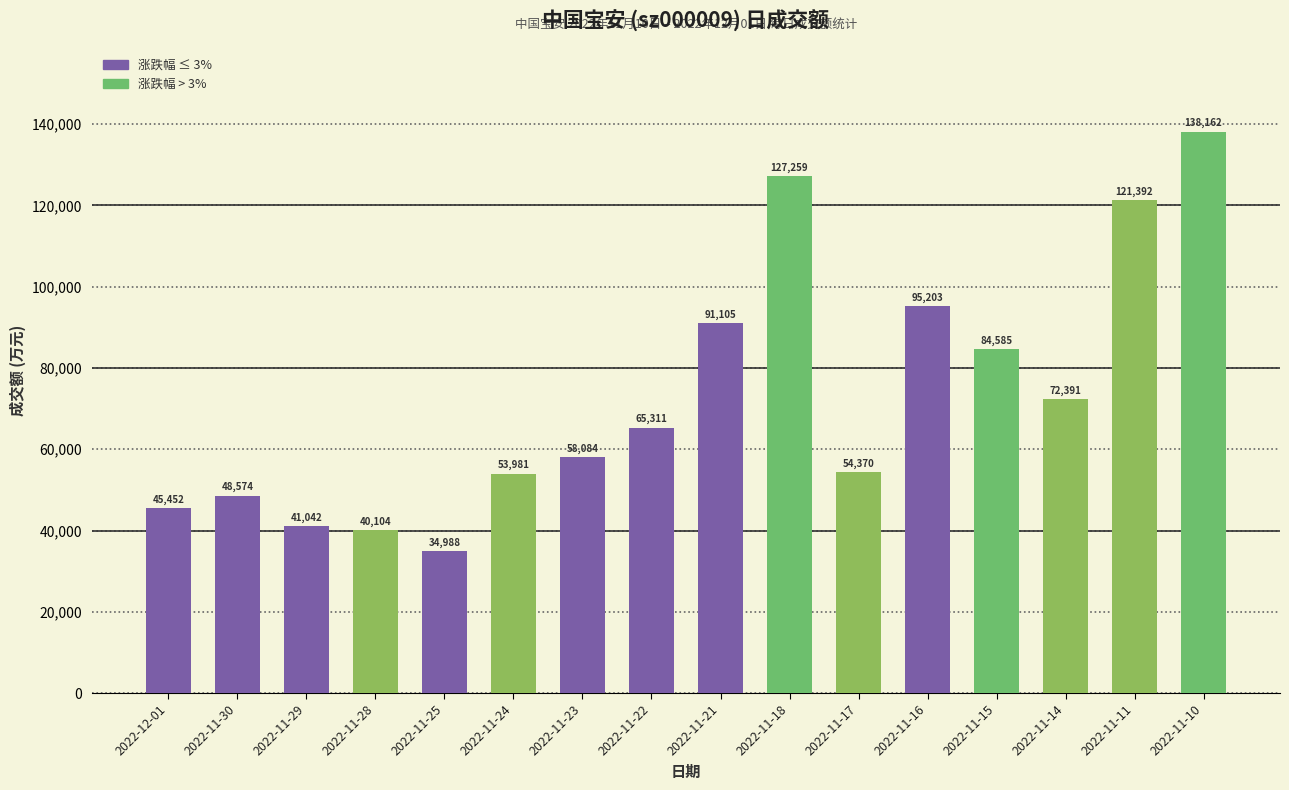

Which category has the highest value across all series?

2022-11-10